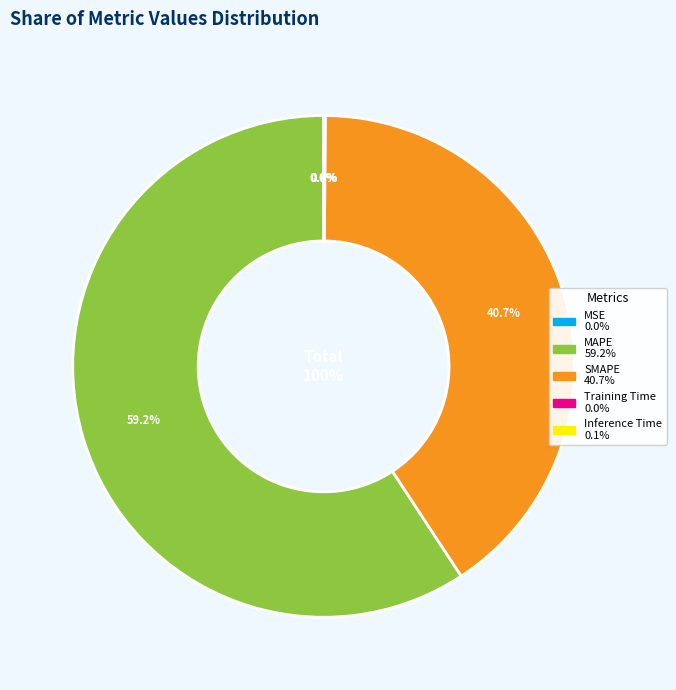

To the nearest percent, what is the combined percentage of MAPE and SMAPE?

100%